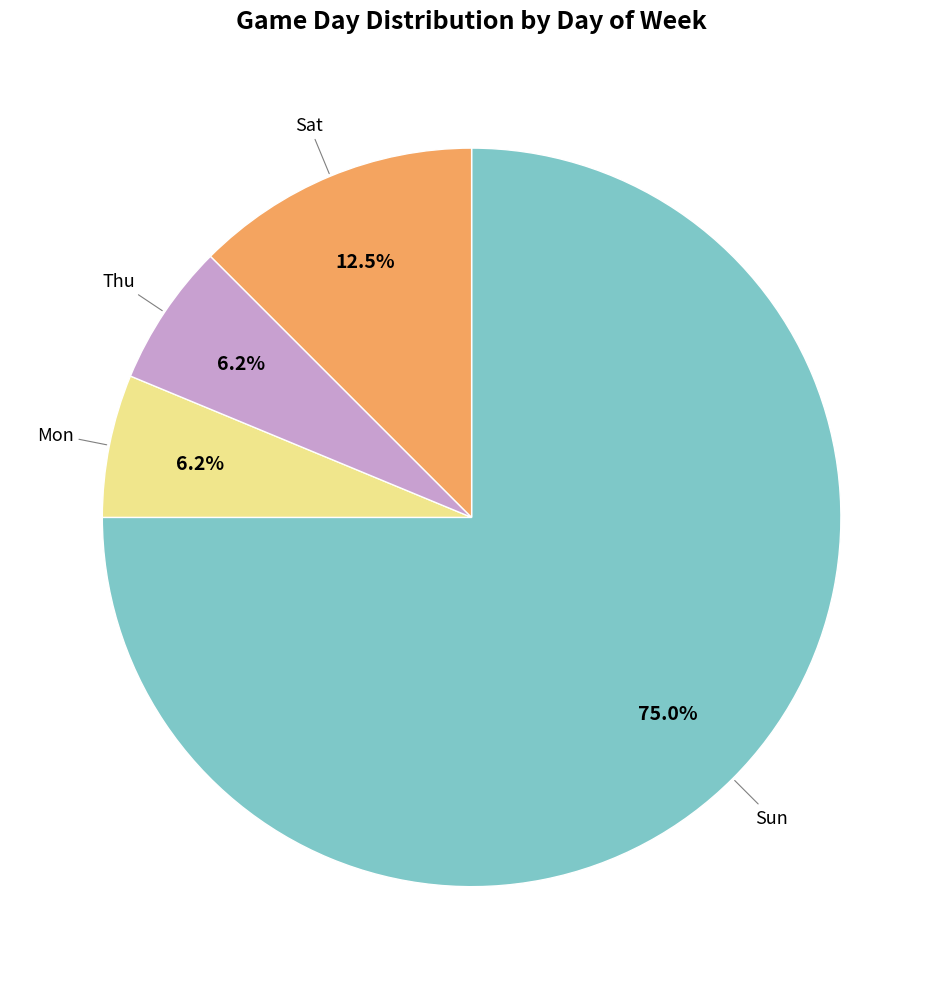

Is there a majority slice in this chart?

Yes